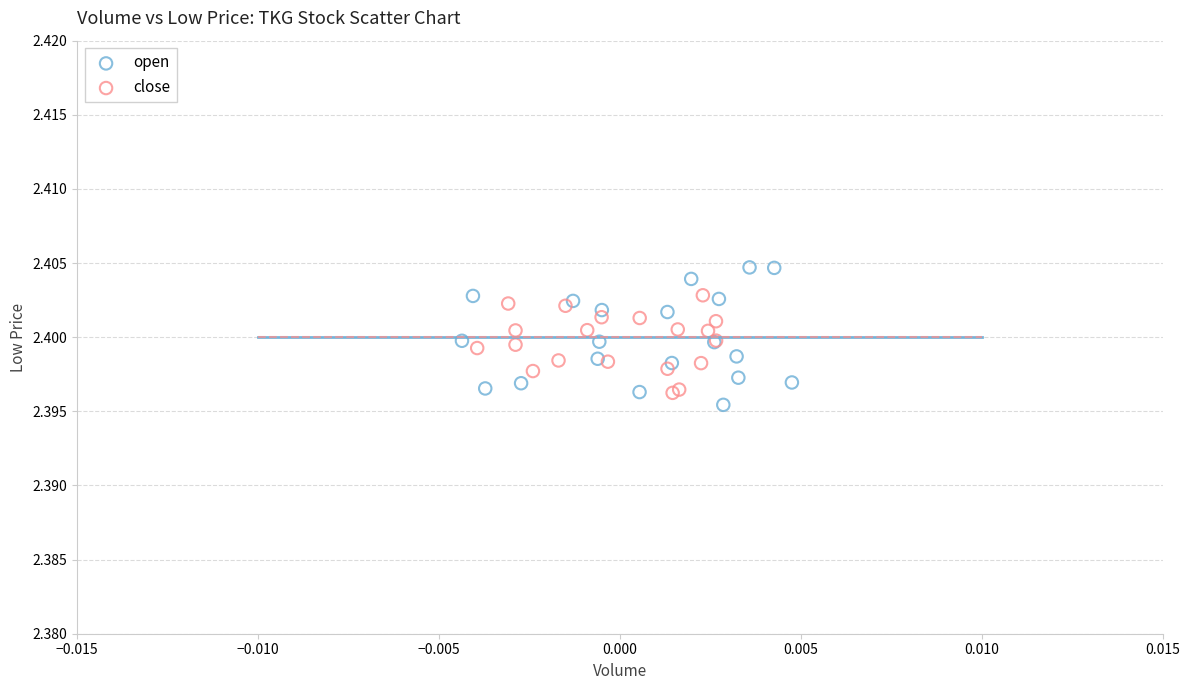

Which series has the widest spread of Y values?

open